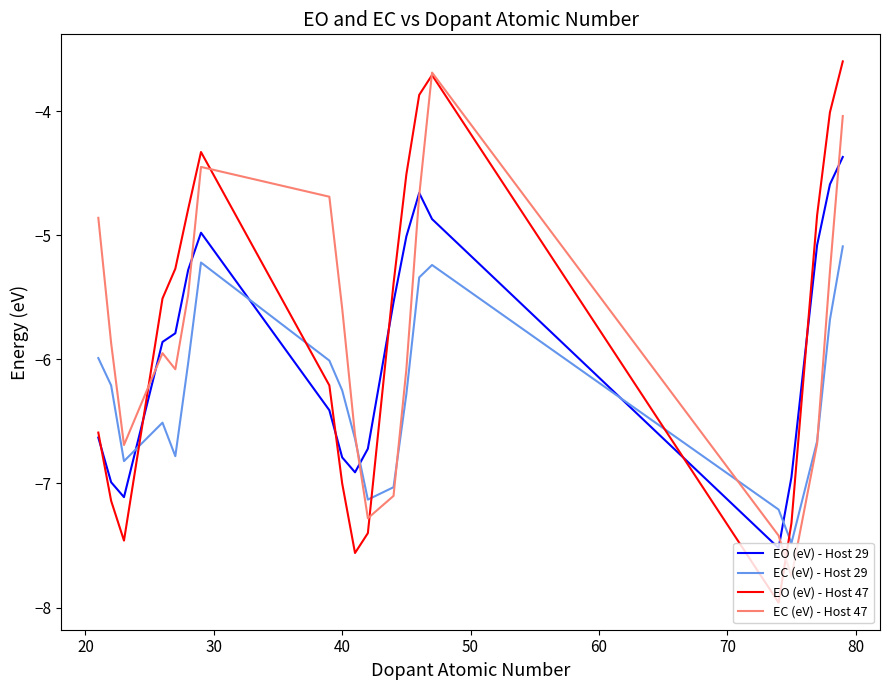

What is the maximum value for EO (eV) - Host 29?

-4.4